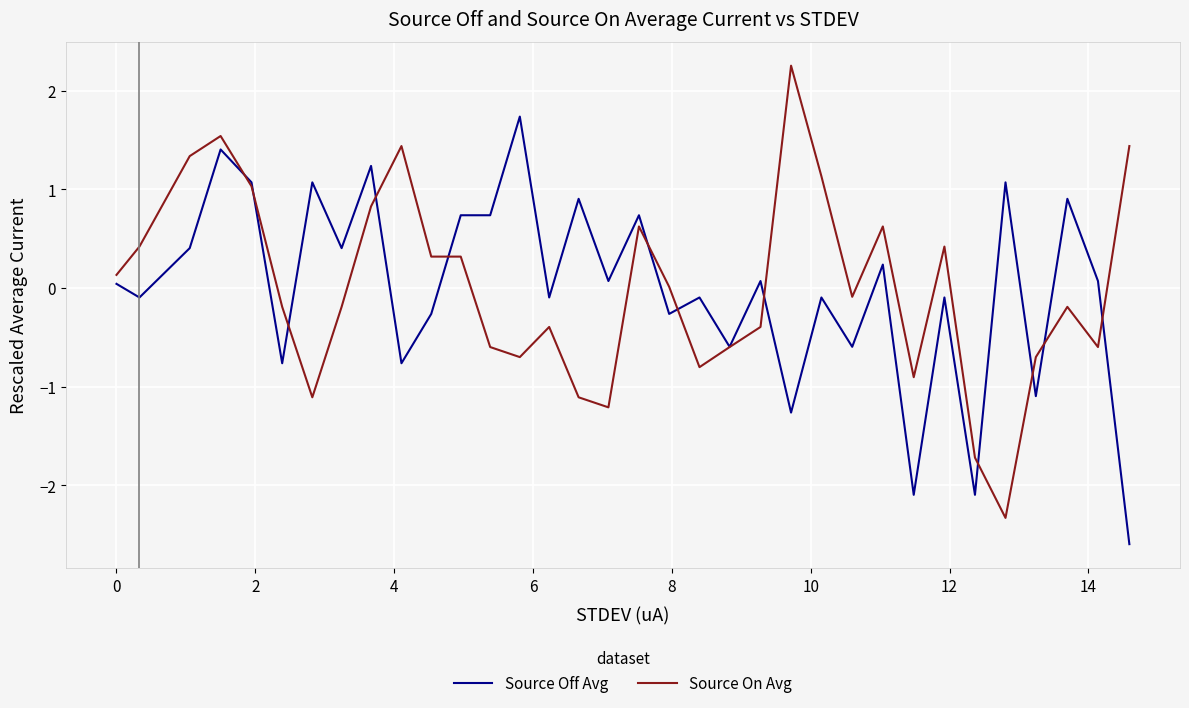

How many times do Source Off Avg and Source On Avg cross each other?

12